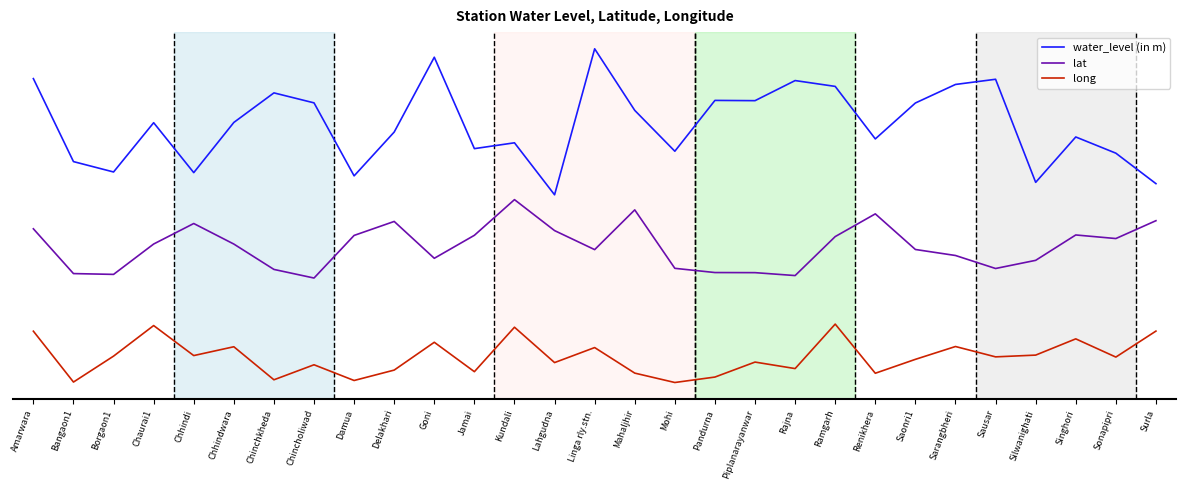

What are all the series names shown in the legend?

water_level (in m), lat, long